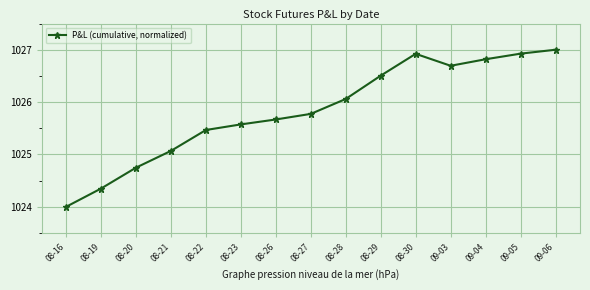

What is the minimum value shown in the chart?

1024.0